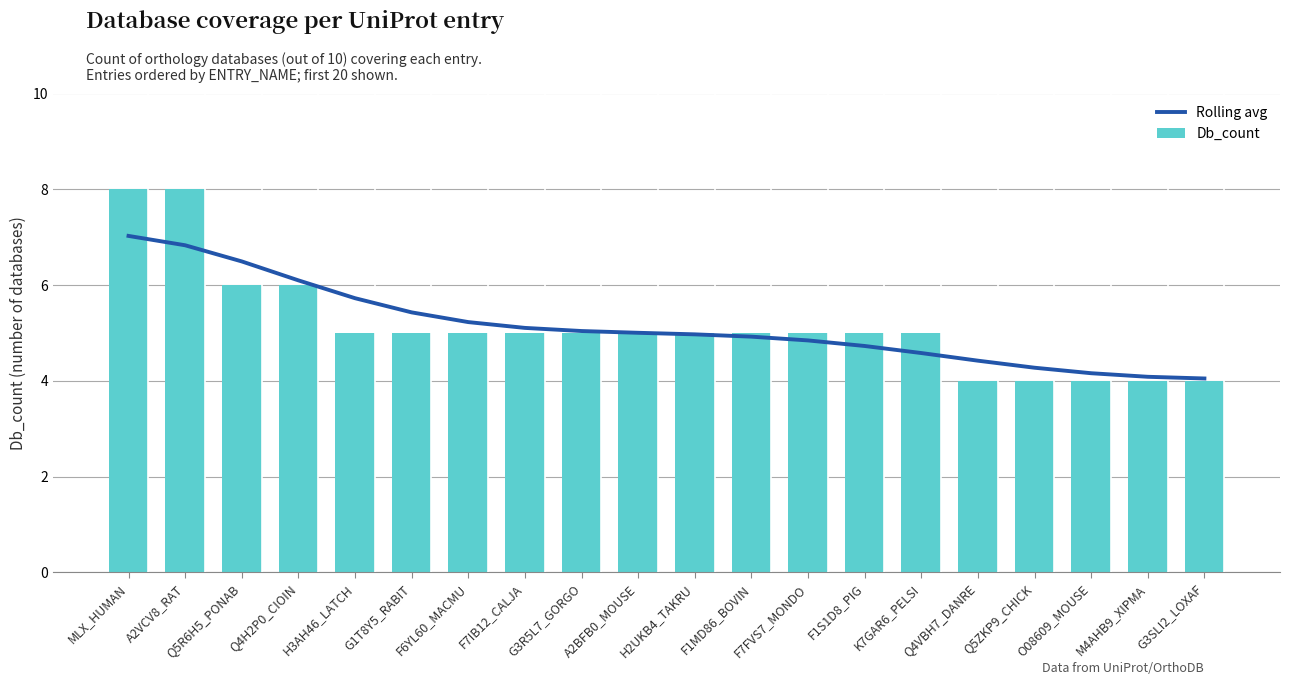

Rank the series at F6YL60_MACMU from highest to lowest value.

Rolling avg, Db_count